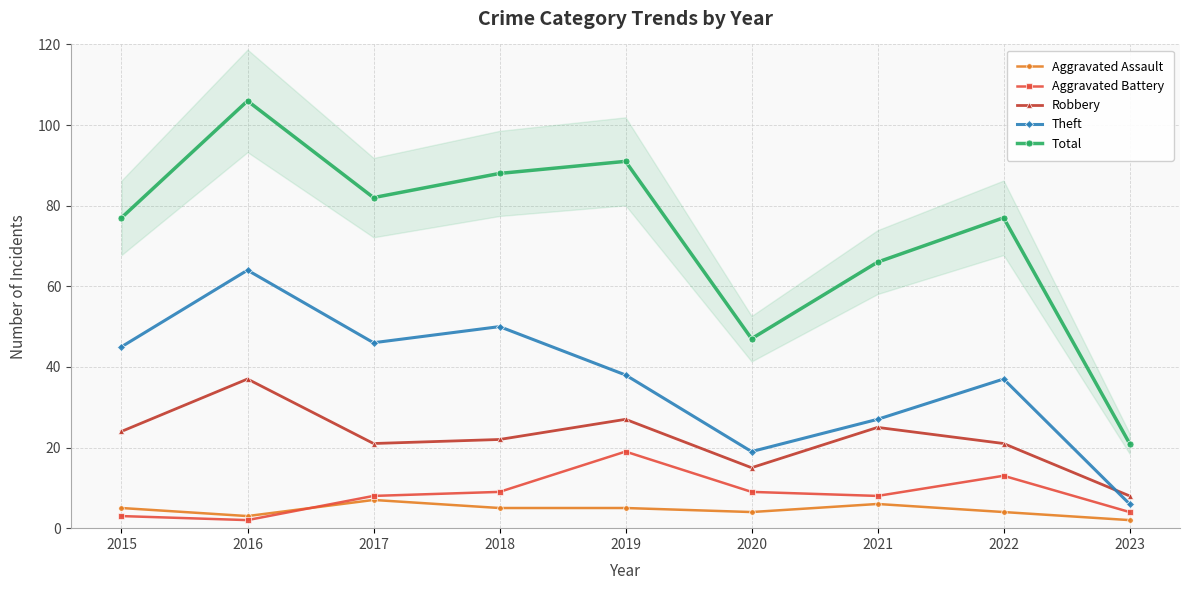

What is the maximum value for Robbery?

37